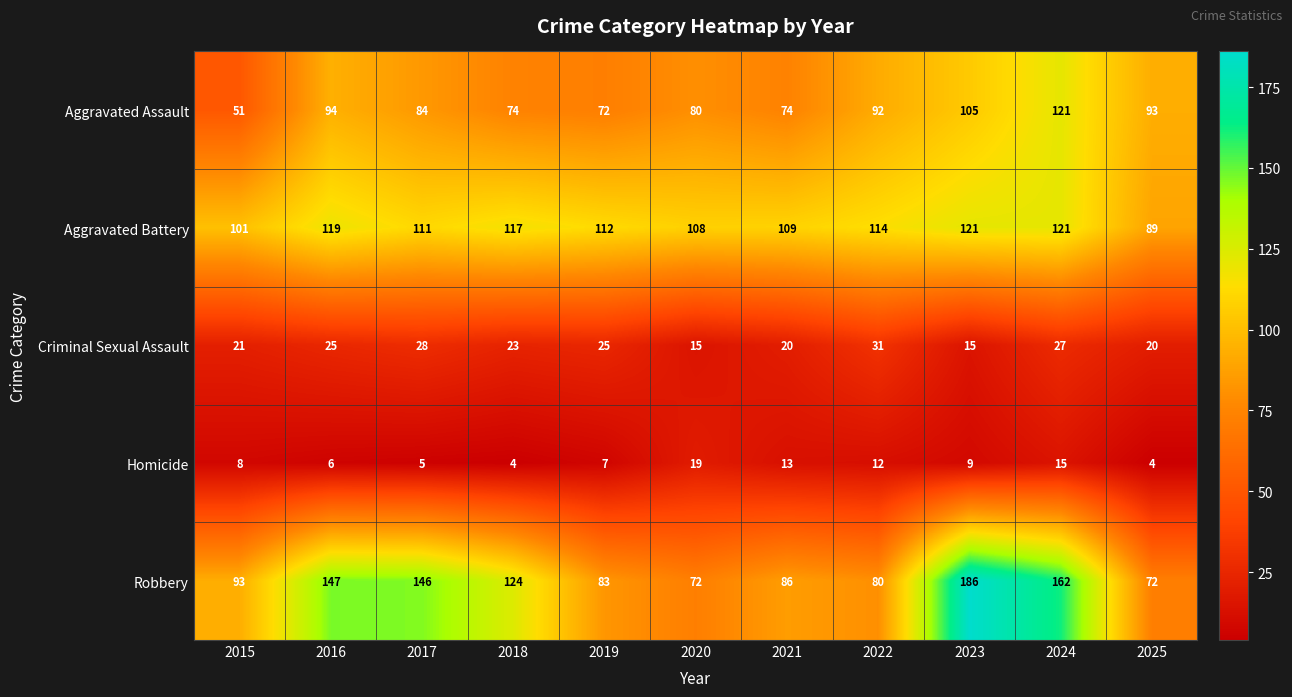

At 2017, list the series in order from largest to smallest.

Robbery, Aggravated Battery, Aggravated Assault, Criminal Sexual Assault, Homicide